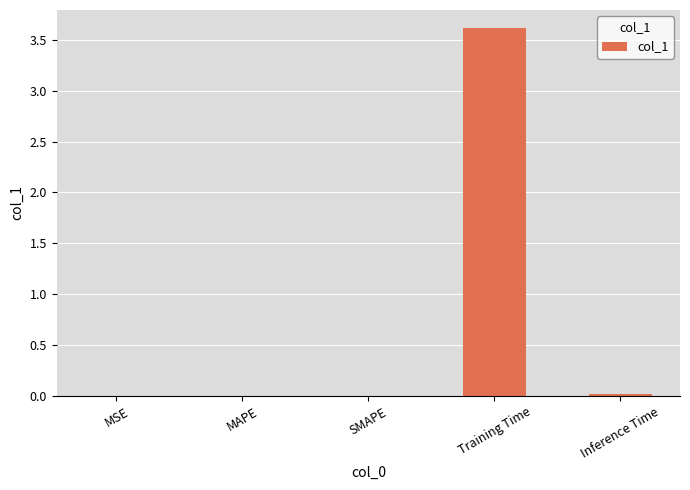

What is the average value?

0.7